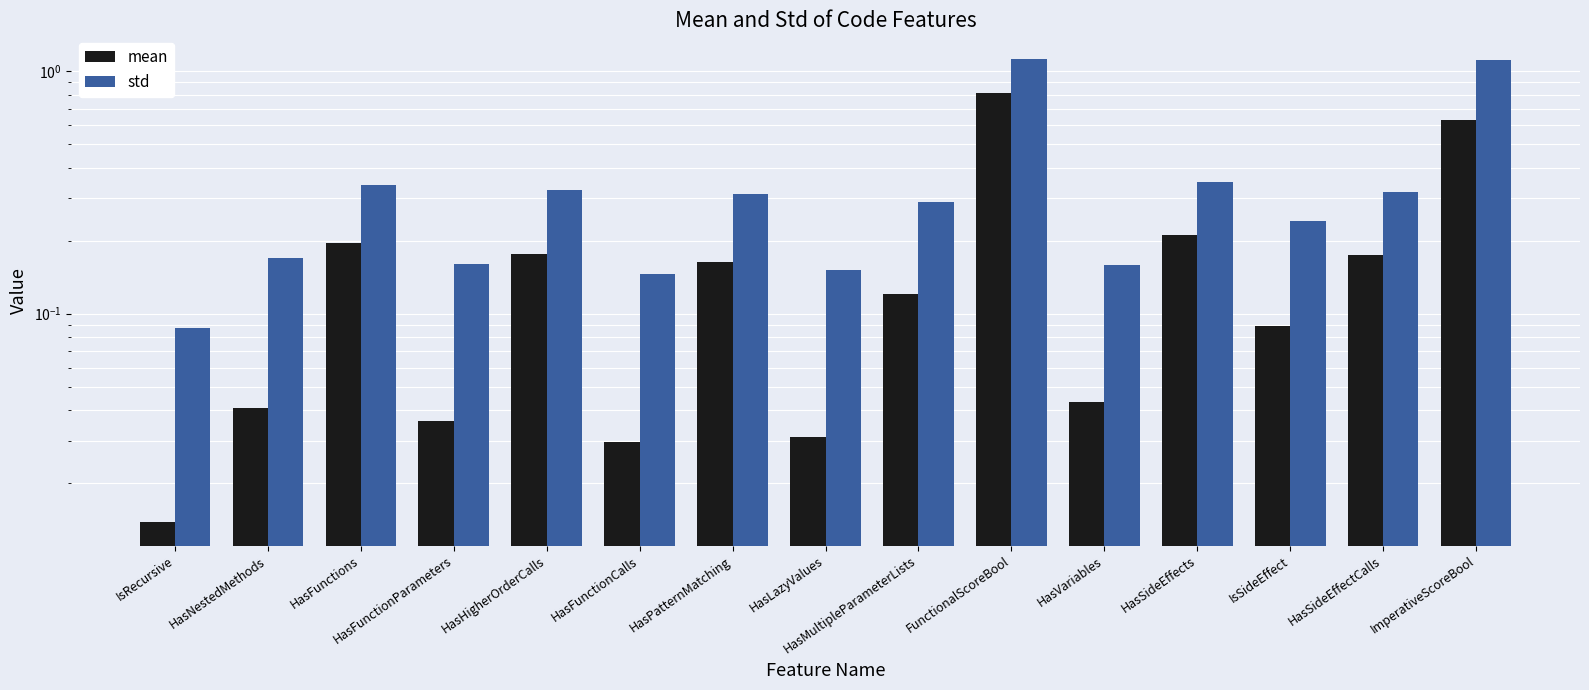

The value of std at HasSideEffects is 0.3. True or false?

True